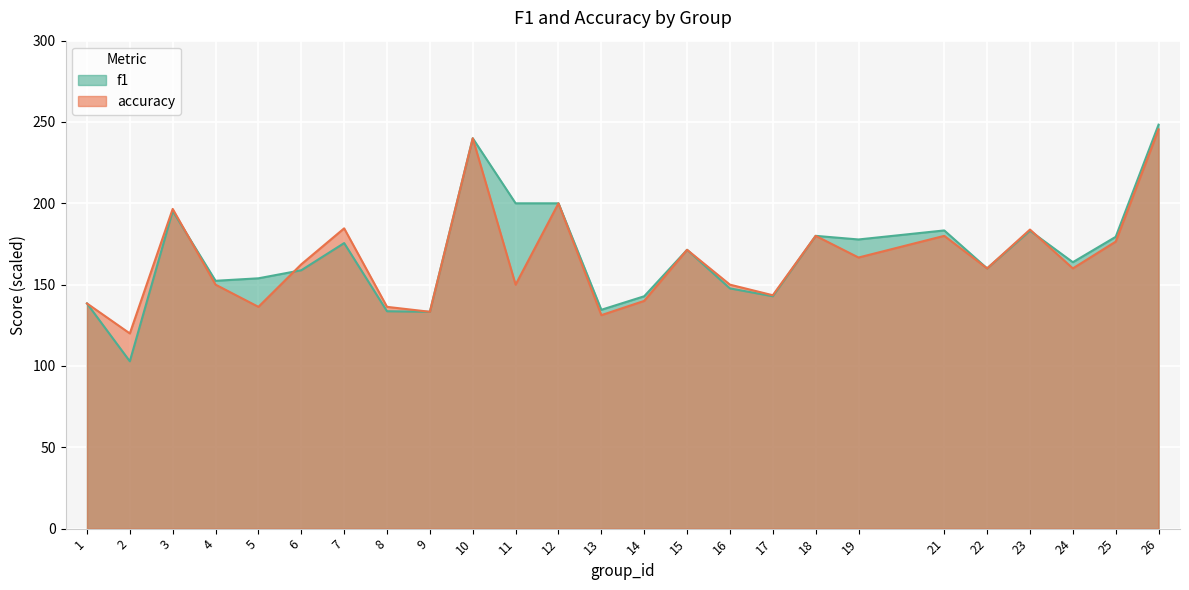

Reading right to left, list all the values displayed in this chart.

f1: 248.4	179.4	163.8	183.2	160.0	183.3	177.8	180.0	142.9	147.7	171.4	142.9	134.6	200.0	200.0	240.0	133.3	133.7	175.6	158.8	153.9	152.4	195.3	102.9	138.5
accuracy: 245.5	176.5	160.0	183.9	160.0	180.0	166.7	180.0	143.5	150.0	171.4	140.0	131.2	200.0	150.0	240.0	133.3	136.3	184.6	162.5	136.3	150.0	196.6	120.0	138.5